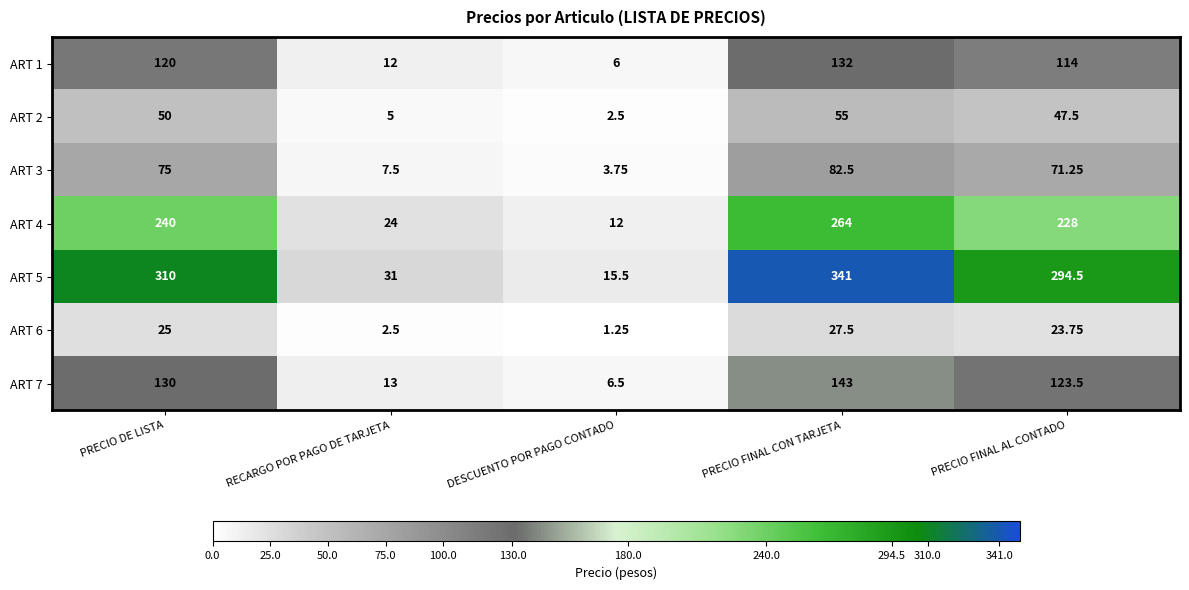

Which category has the highest value in the ART 5 series?

PRECIO FINAL CON TARJETA